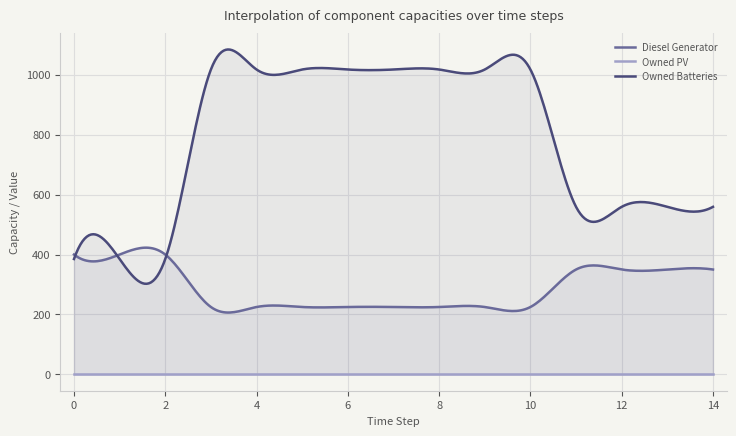

Which series has the largest range (max minus min)?

Owned Batteries